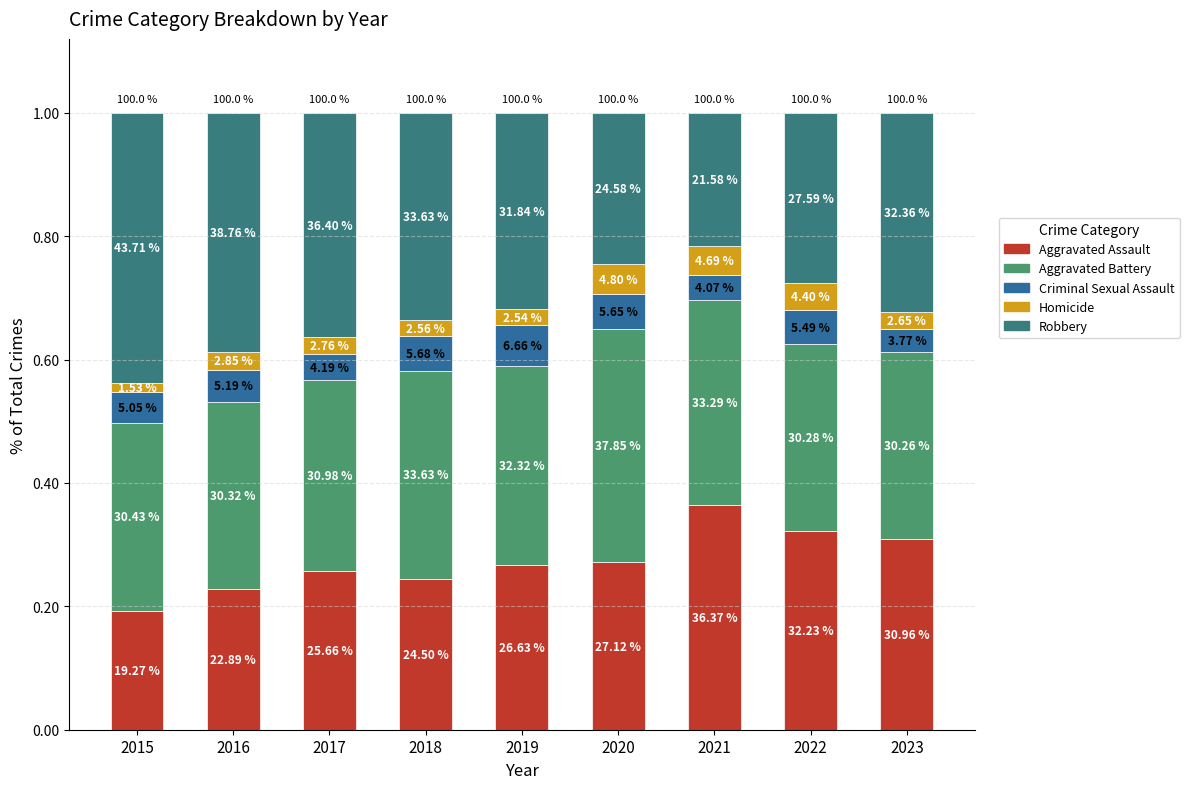

At which category is the sum across all series the highest?

2016